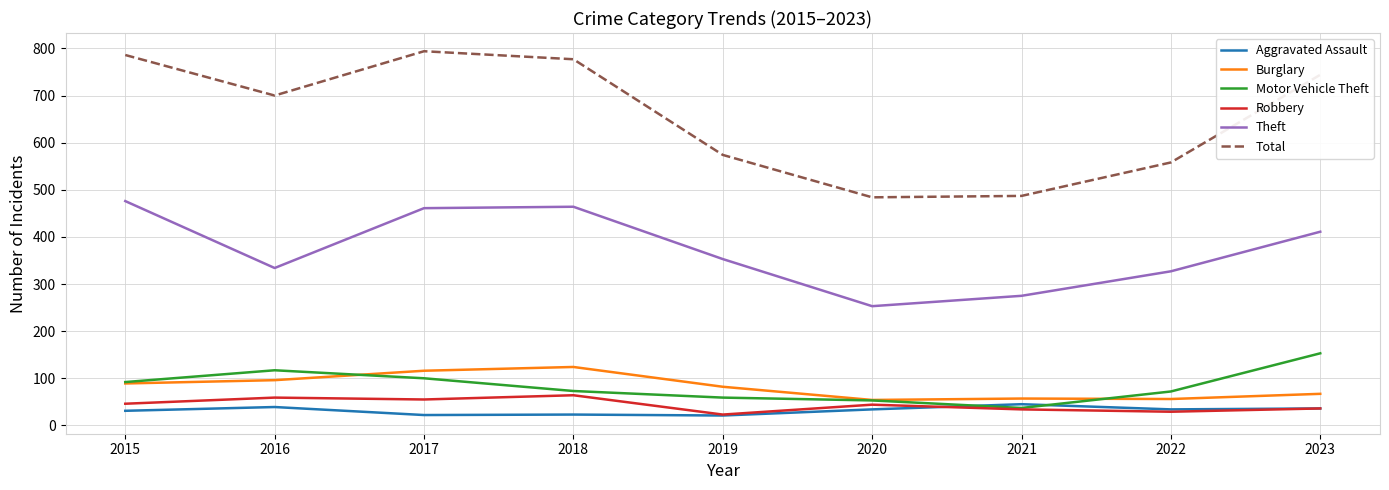

Which series changed the most between 2019 and 2020?

Theft